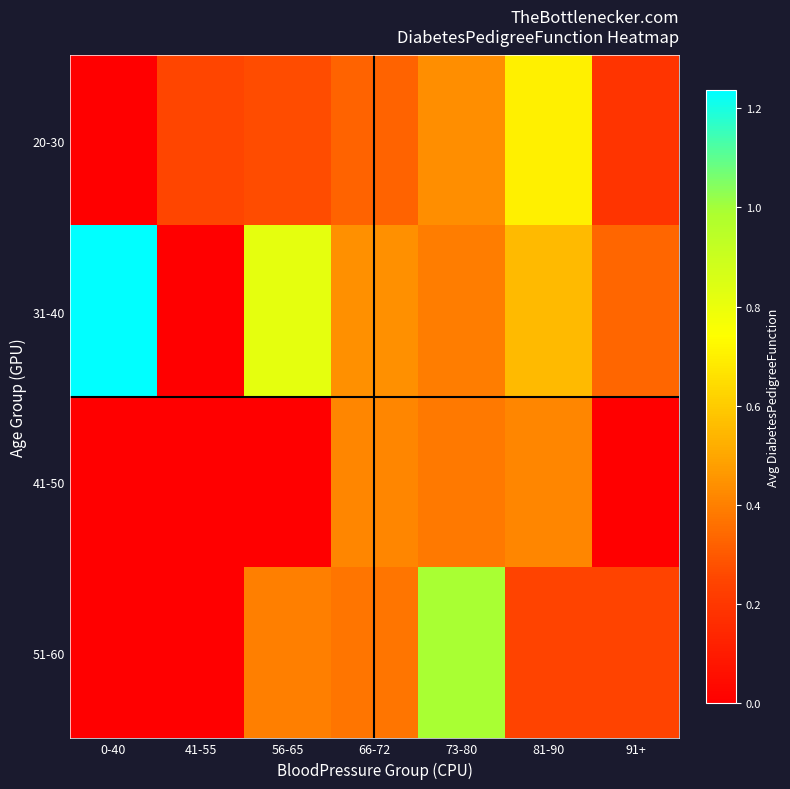

At which category is the sum across all series the highest?

73-80